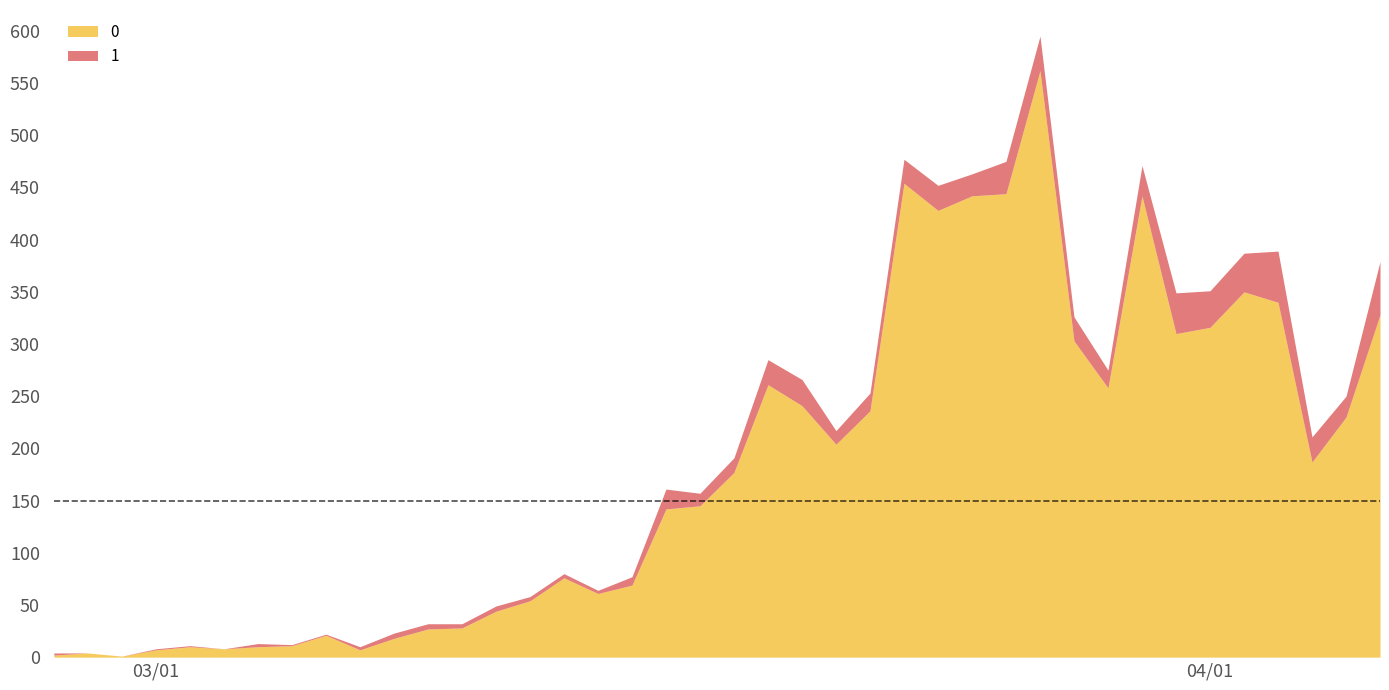

The 1 series shows 17 at 2020-03-29. True or false?

True